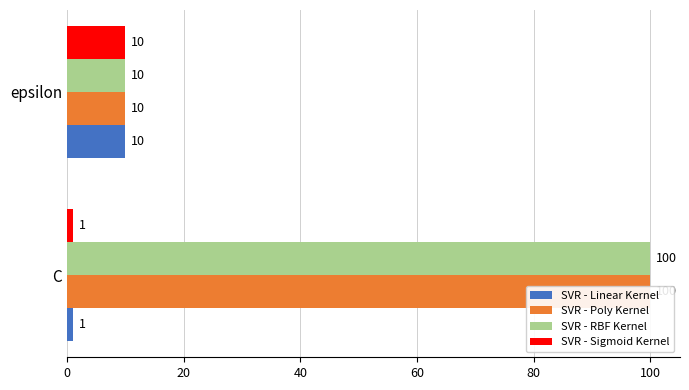

Are the bars horizontal?

Yes